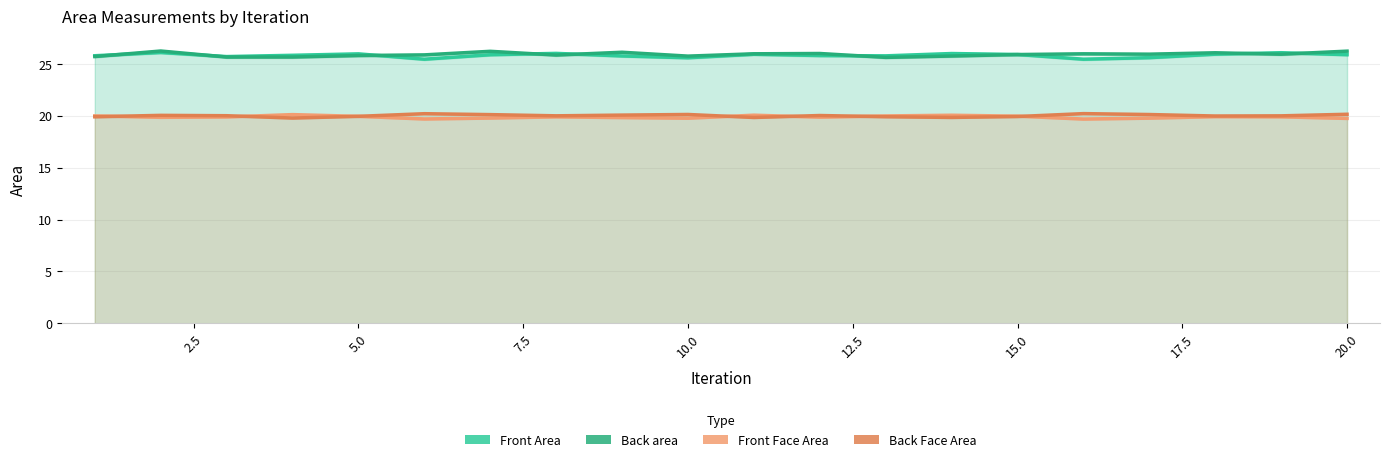

True or false: Back Face Area has more than 1 points higher than both neighbors.

True